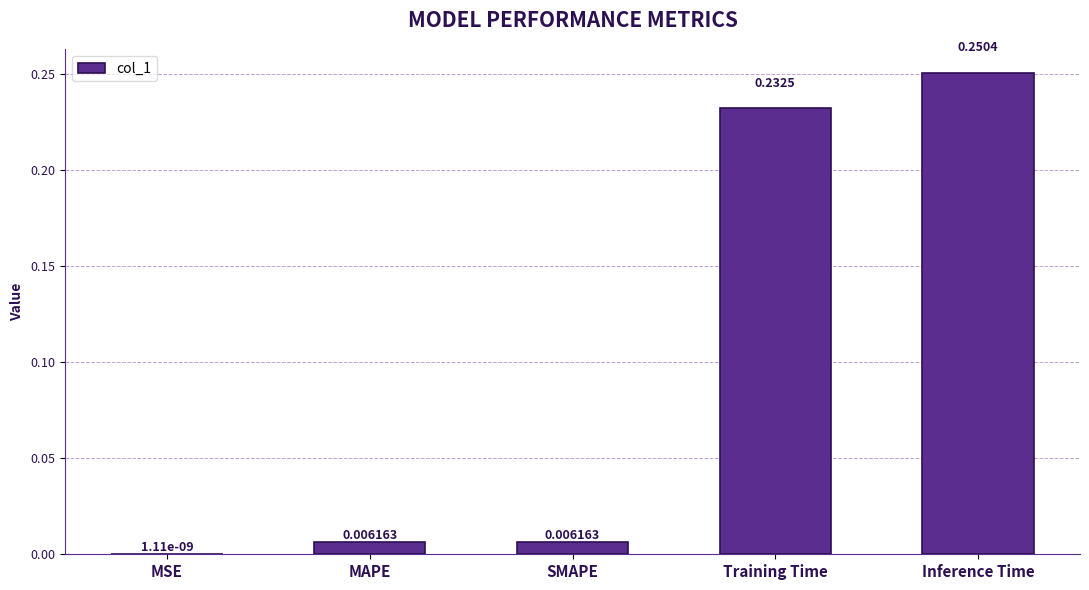

Which category has the highest value across all series?

Inference Time